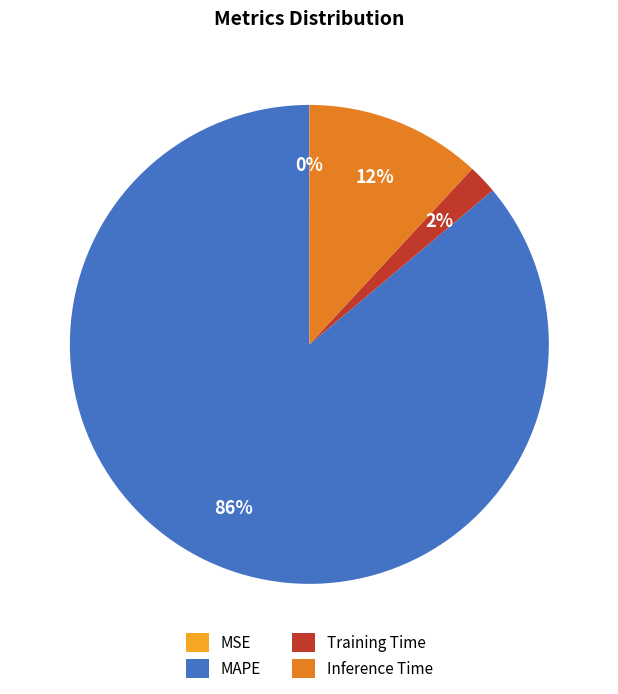

Which category has the biggest portion of the pie?

MAPE